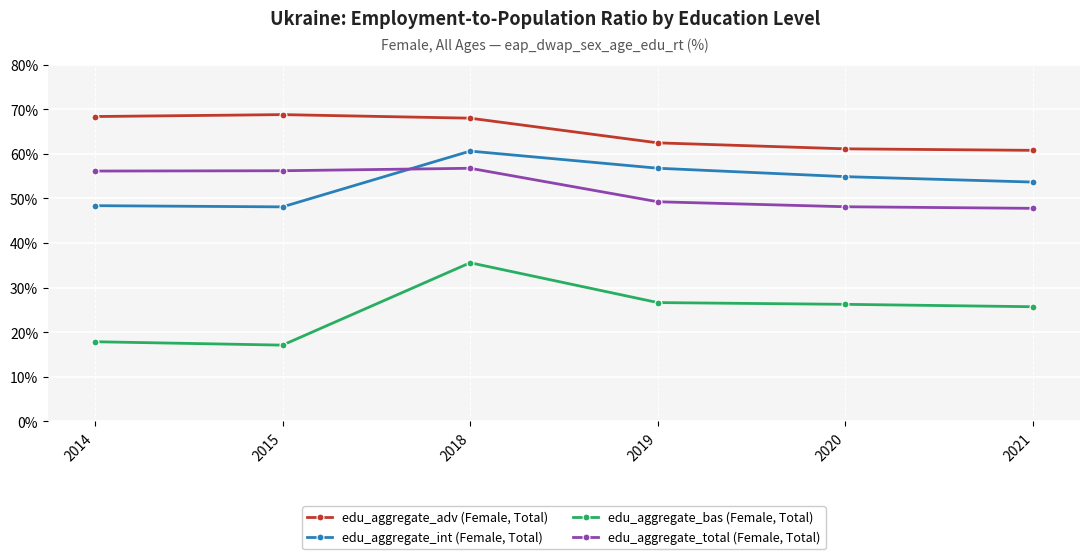

Is this an area chart (filled region under the line)?

No